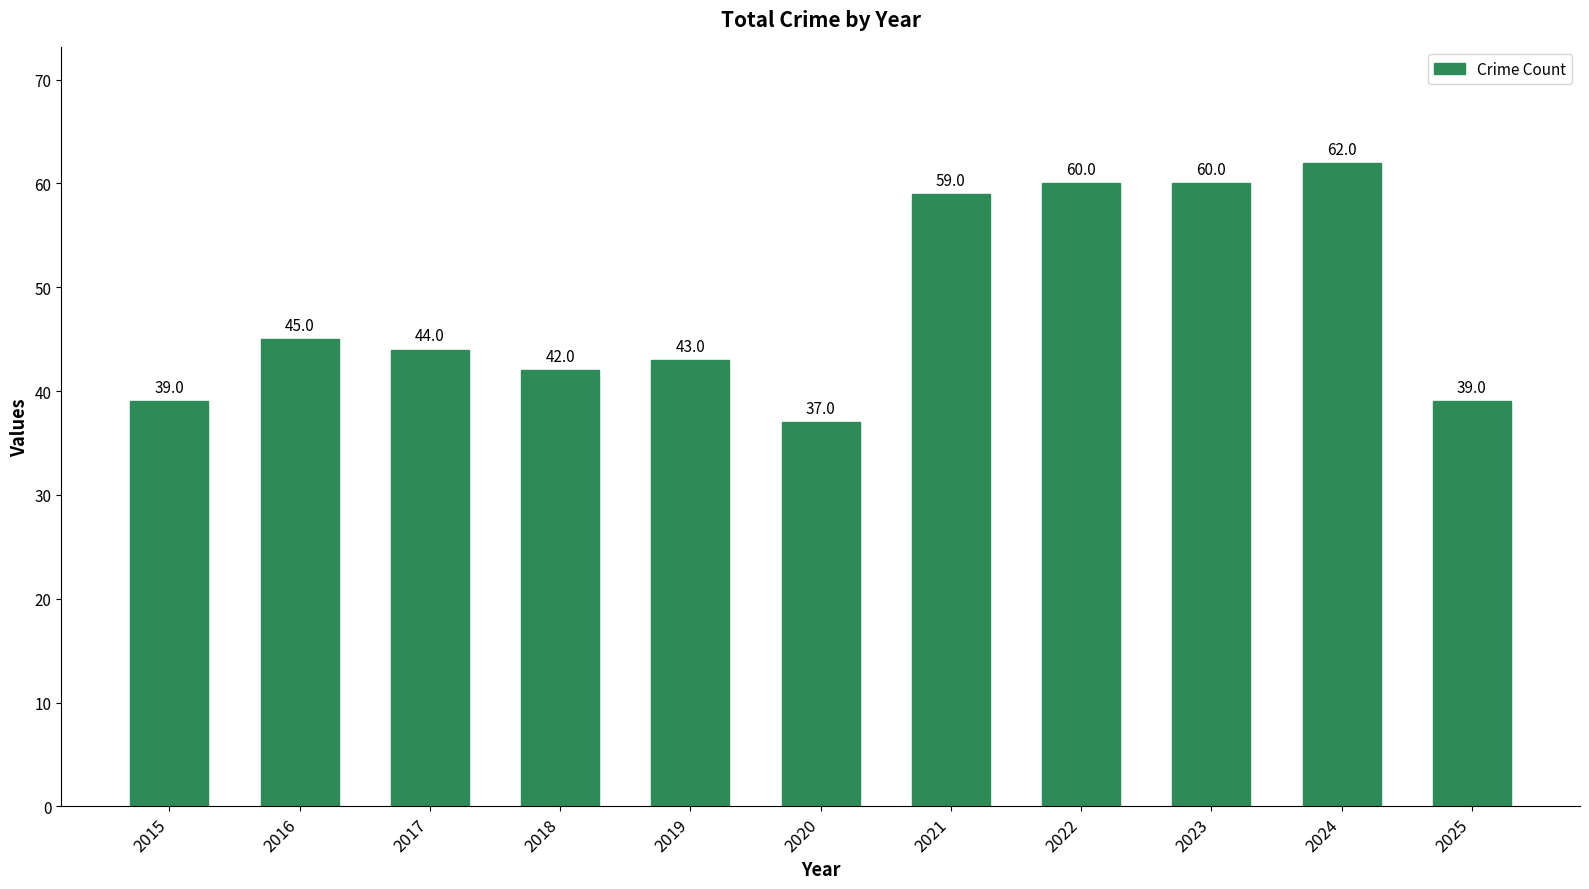

Are the bars horizontal?

No